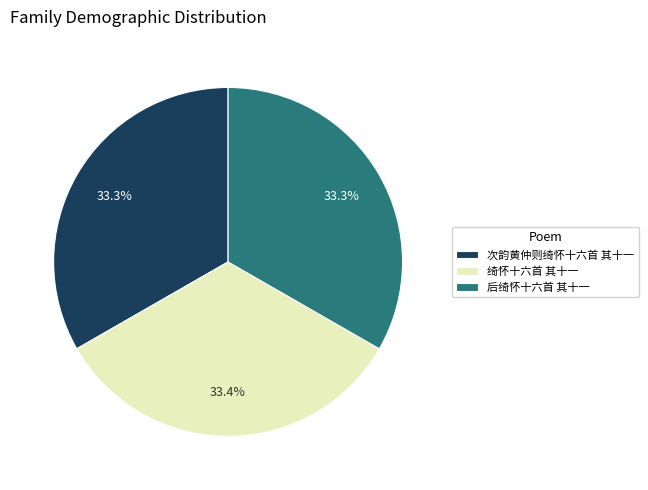

The 次韵黄仲则绮怀十六首 其十一 slice represents 42% of the pie. True or false?

False